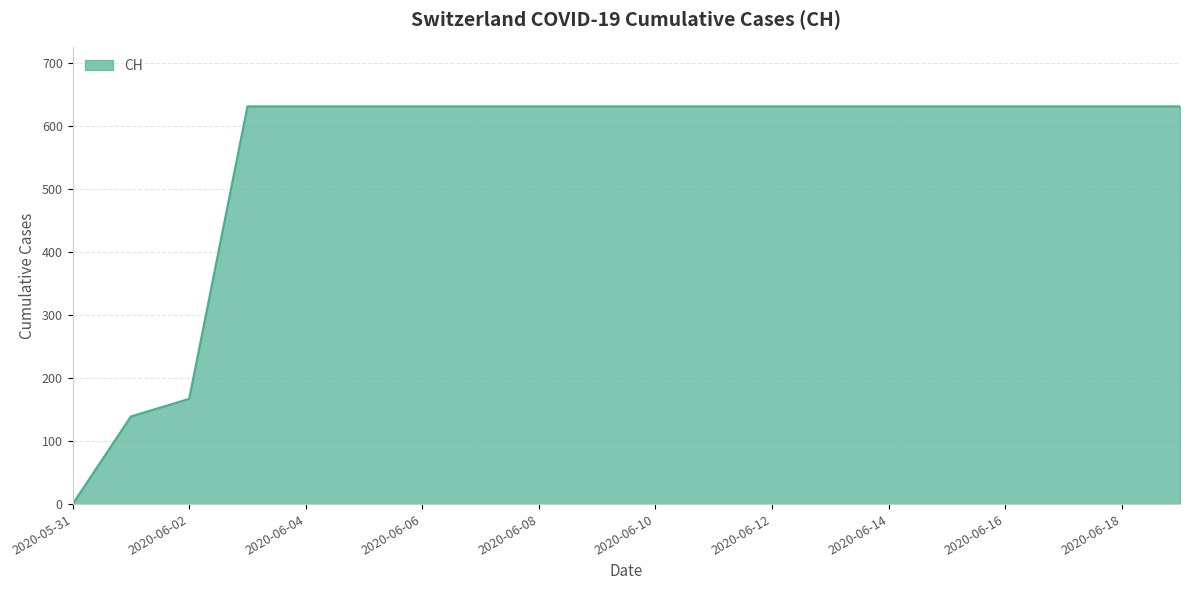

What is the difference between the maximum and minimum values?

631